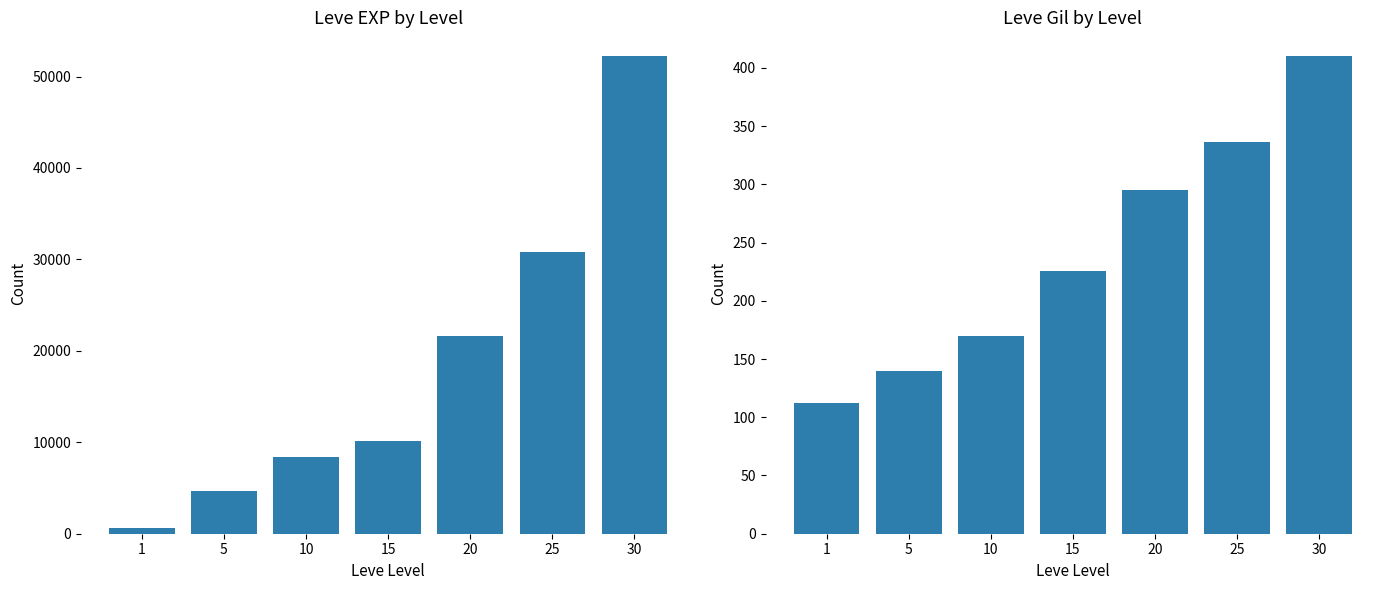

What is the greatest value displayed?

52220